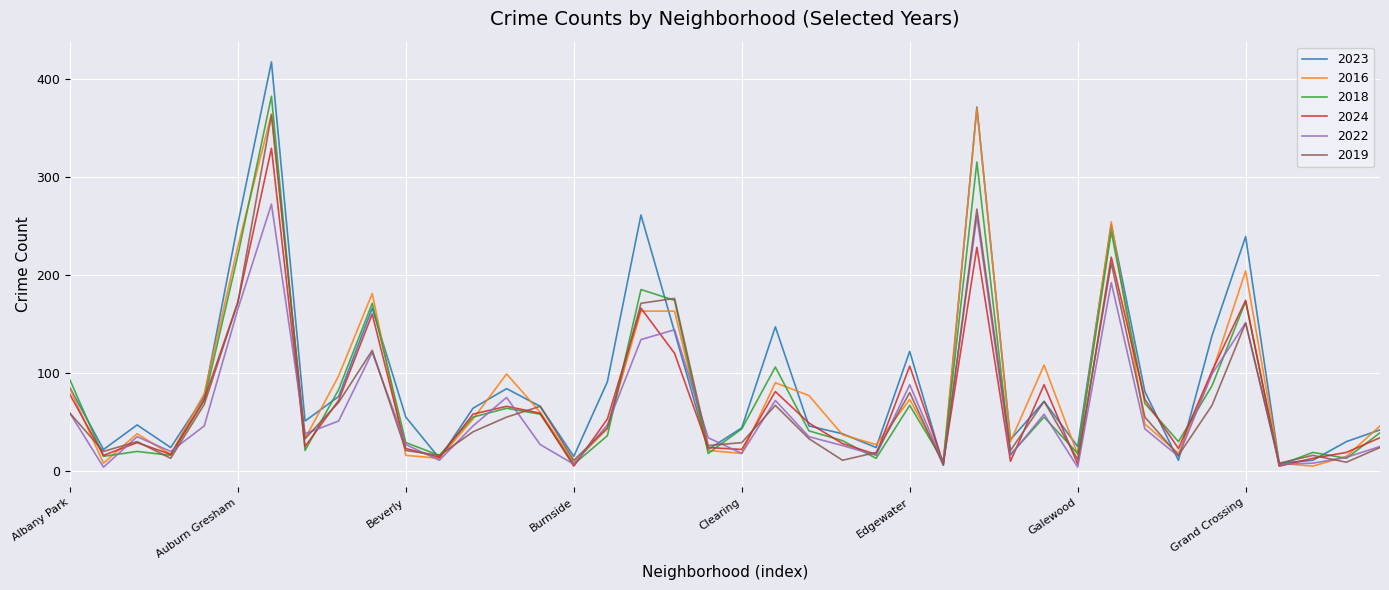

What is the maximum value shown in the chart?

417